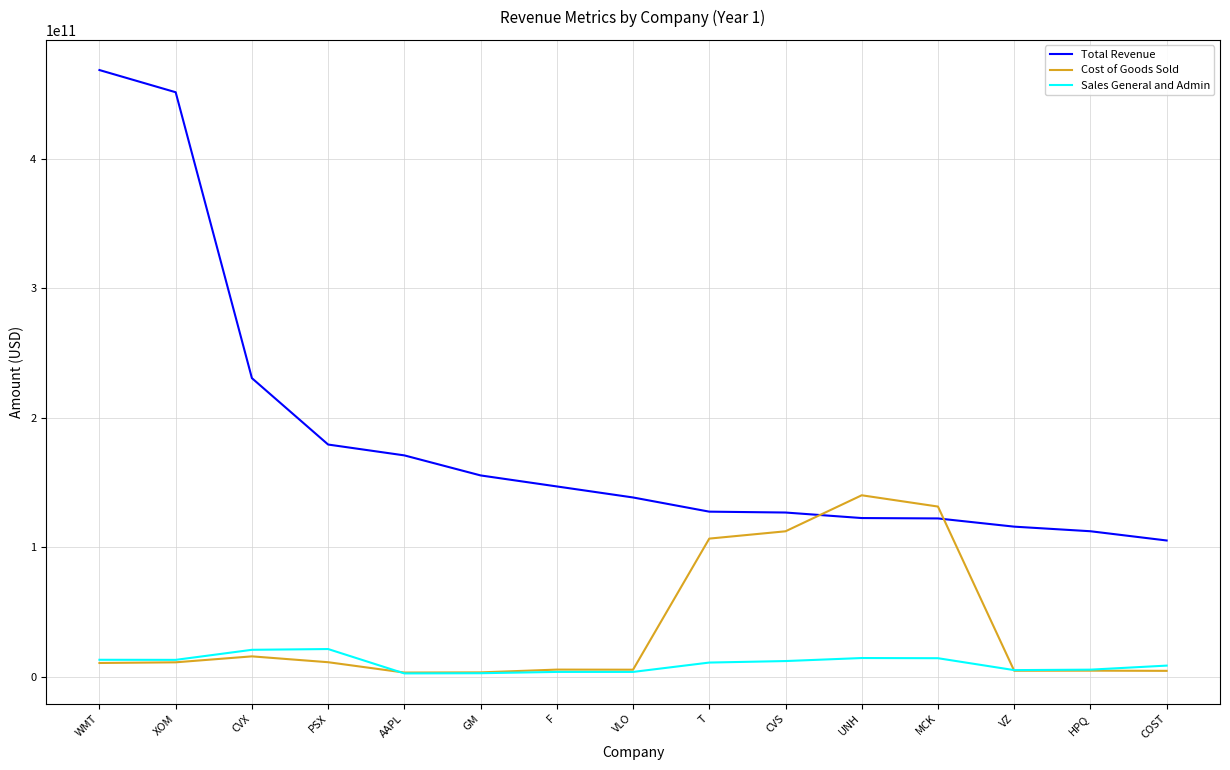

Rank the series by their maximum value, from lowest to highest.

Sales General and Admin, Cost of Goods Sold, Total Revenue